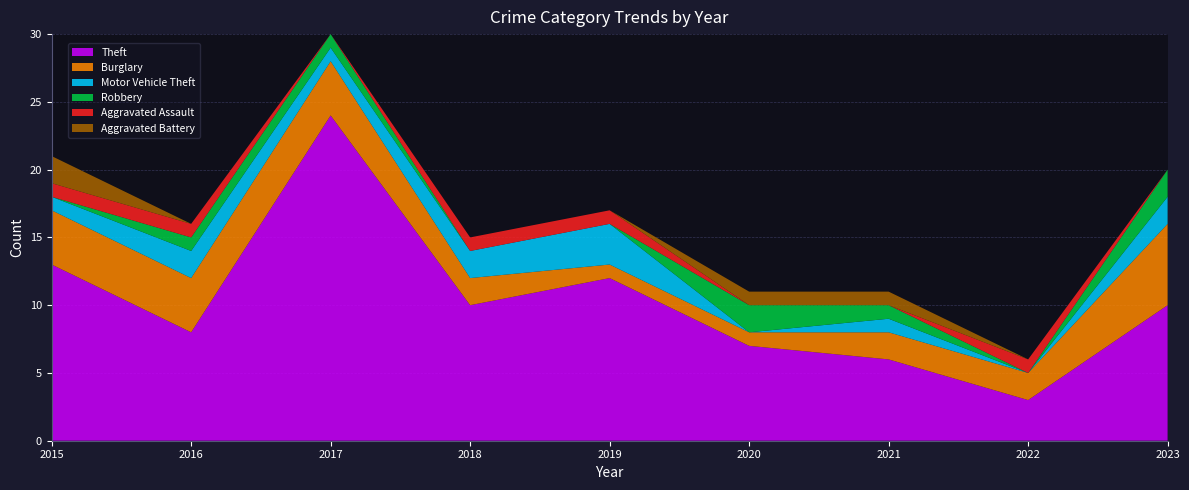

Reading right to left, transcribe all the data shown in this chart.

Theft: 10	3	6	7	12	10	24	8	13
Burglary: 6	2	2	1	1	2	4	4	4
Motor Vehicle Theft: 2	0	1	0	3	2	1	2	1
Robbery: 2	0	1	2	0	0	1	1	0
Aggravated Assault: 0	1	0	0	1	1	0	1	1
Aggravated Battery: 0	0	1	1	0	0	0	0	2